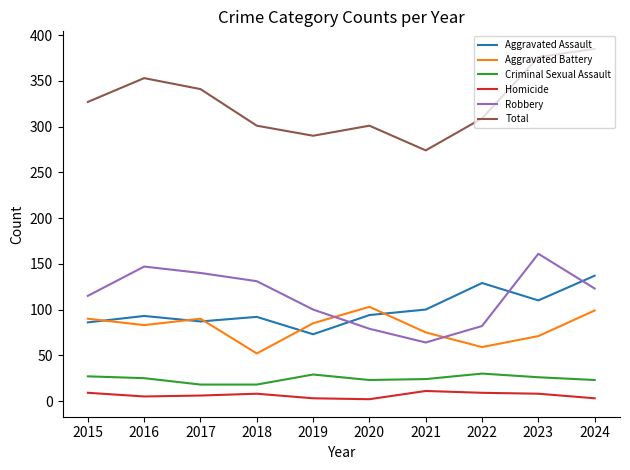

At which category does Aggravated Battery reach its first local peak?

2017